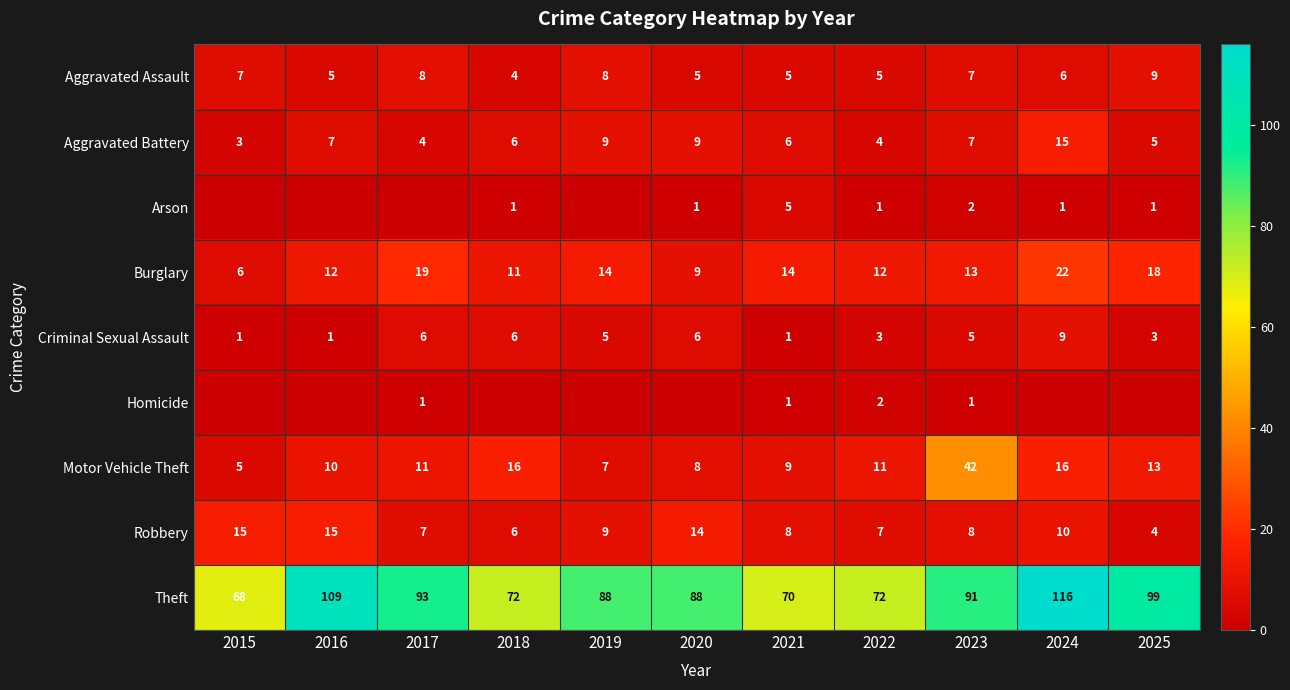

What is the sum of the Robbery values at 2016 and 2022?

22